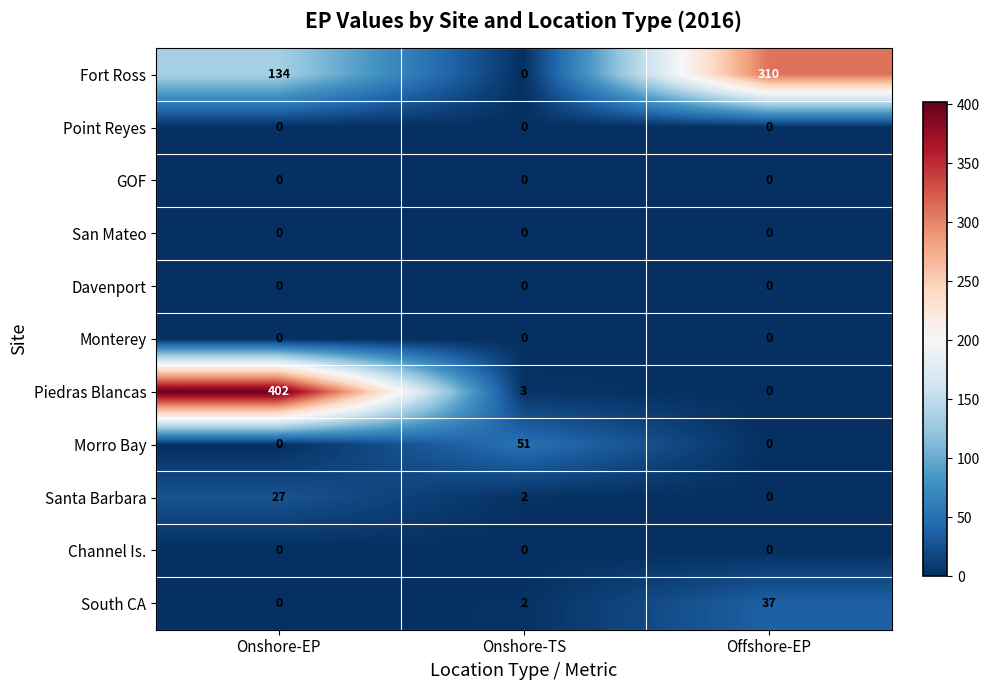

What is the difference between the maximum and minimum values in the South CA series?

37